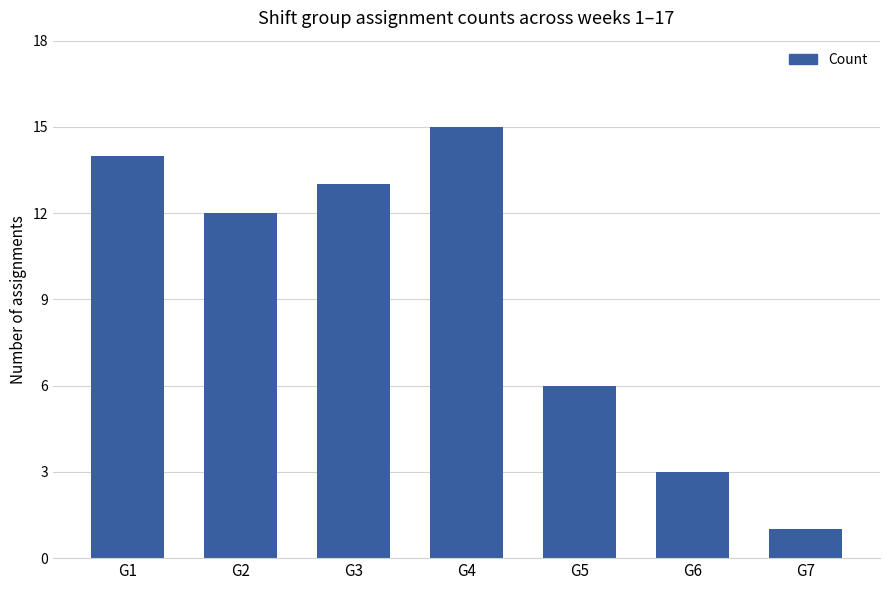

At which label is the value closest to 8?

G5